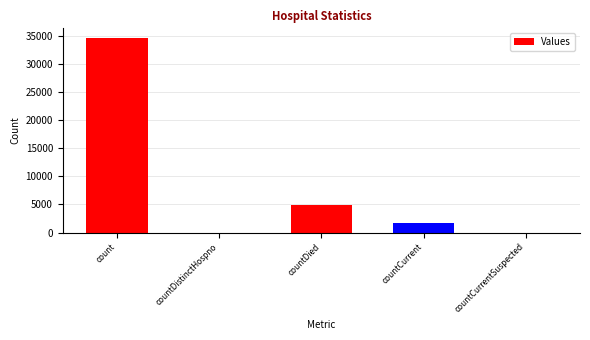

Does the chart contain stacked bars?

No